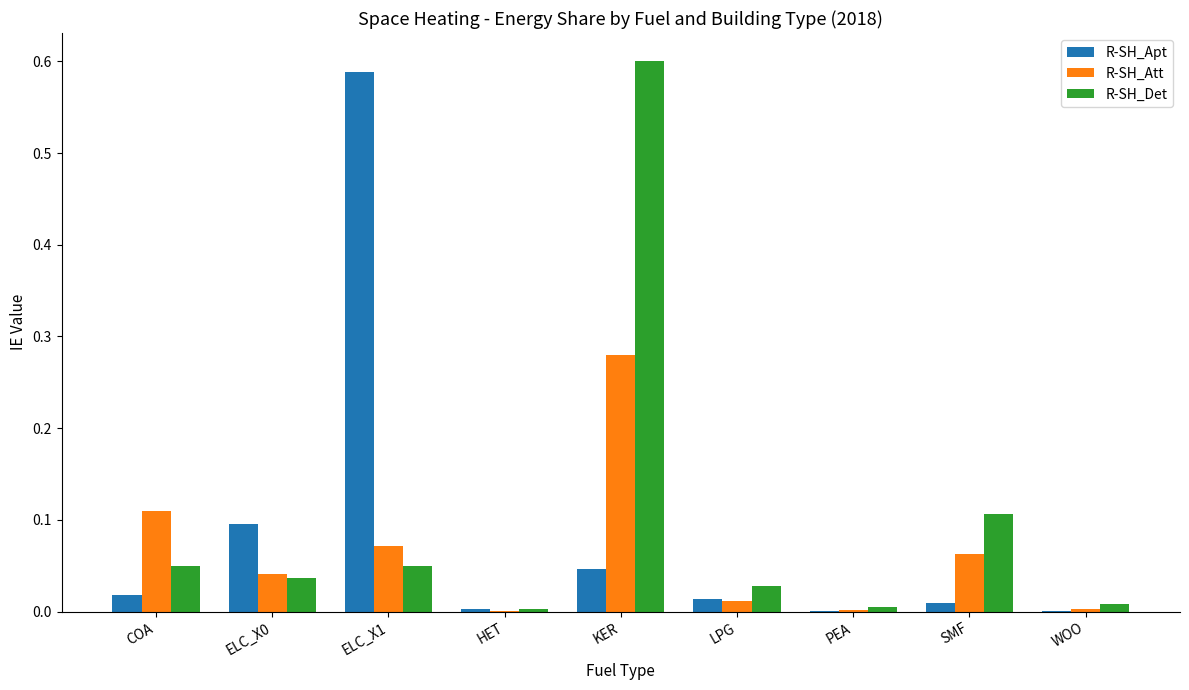

How many data points does each series have?

9